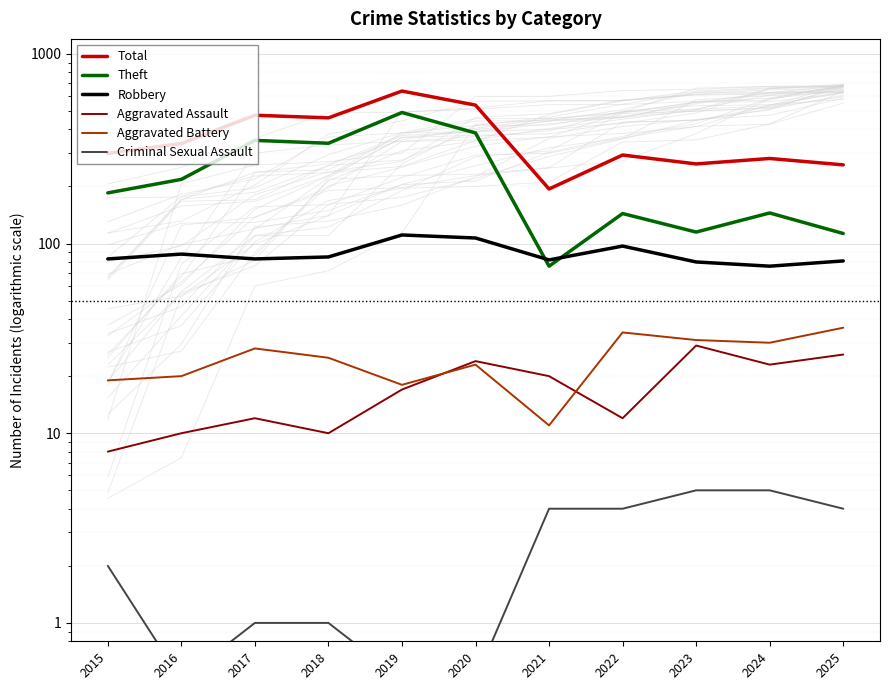

What is the sum of all Robbery values?

973.0